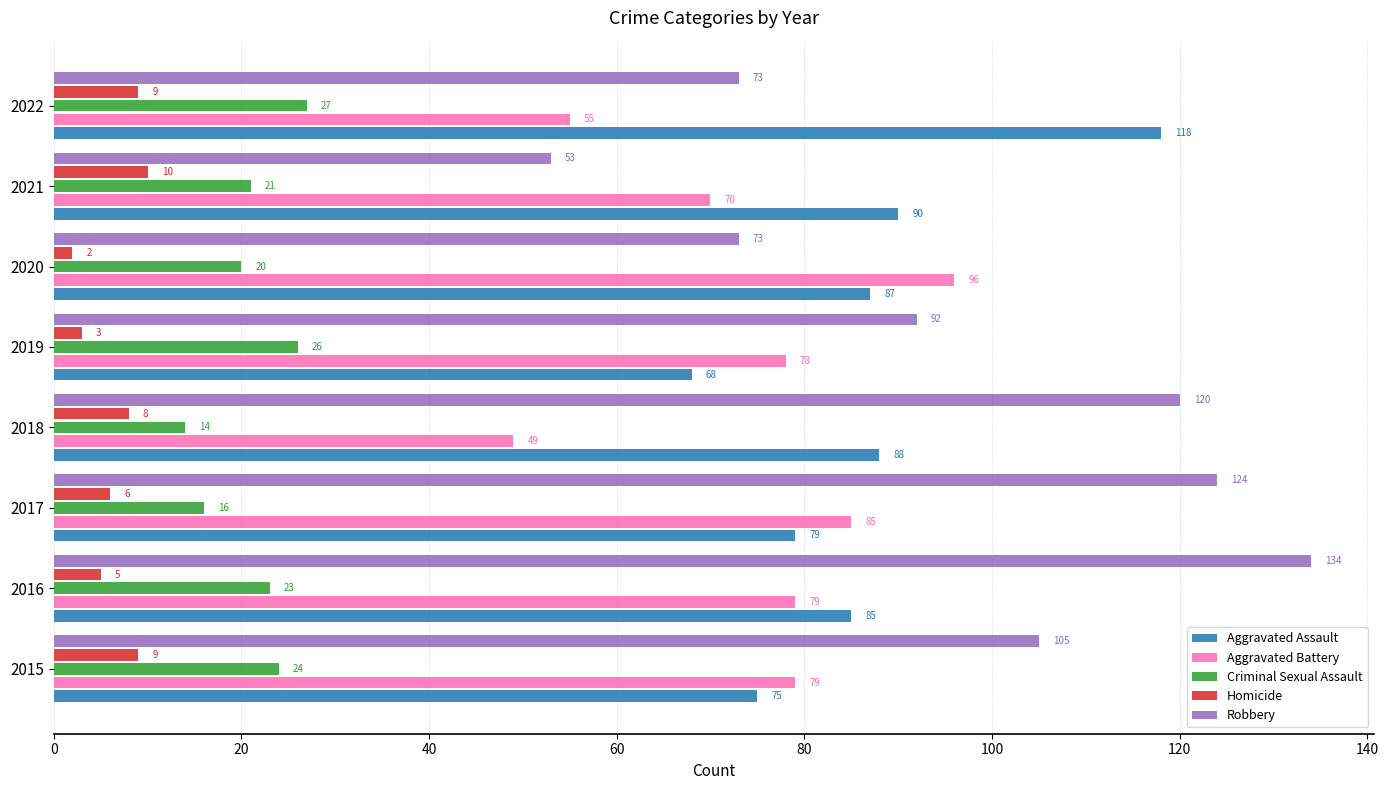

What is the difference between the maximum and second lowest values in the Criminal Sexual Assault series?

11